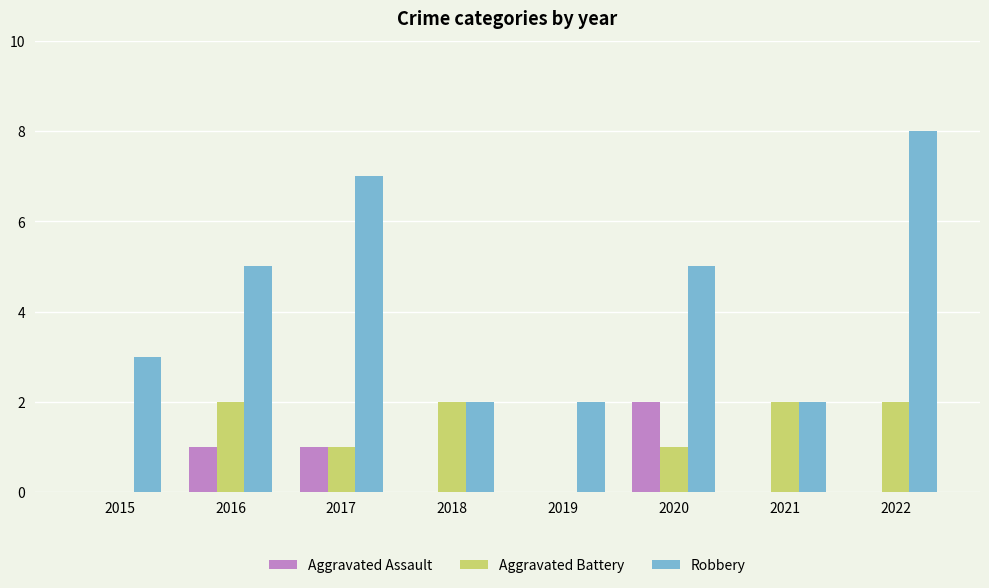

Which series has the largest total across all categories?

Robbery